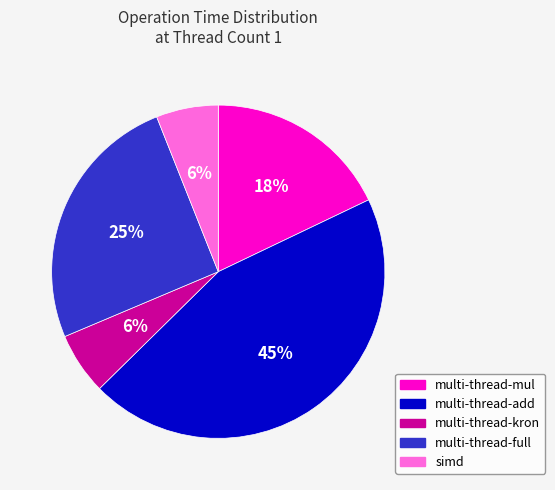

To the nearest percent, what percentage of the pie is multi-thread-kron?

6%